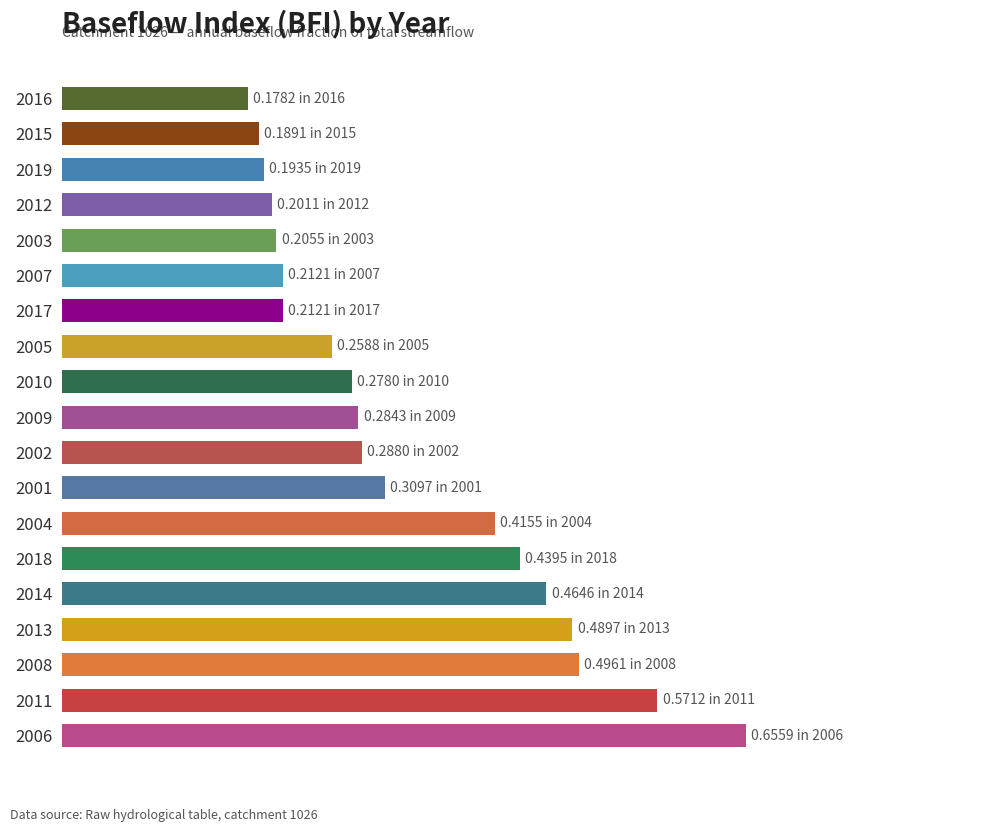

Does the chart contain any negative values?

No